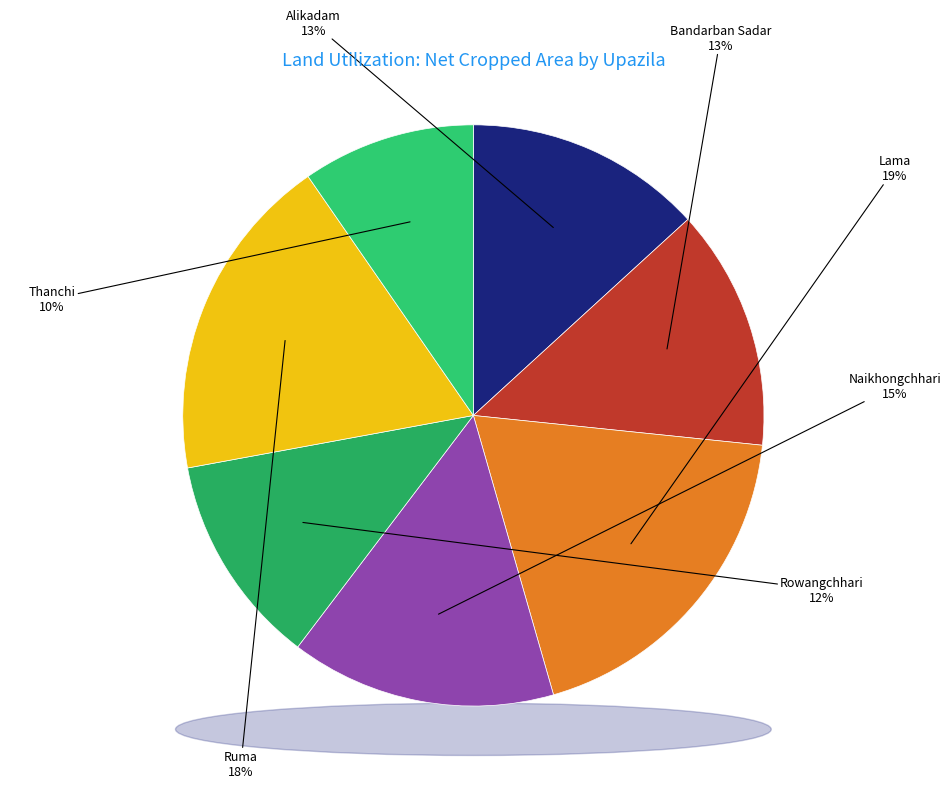

To the nearest percent, what is the difference between the largest and smallest slice percentages?

9%